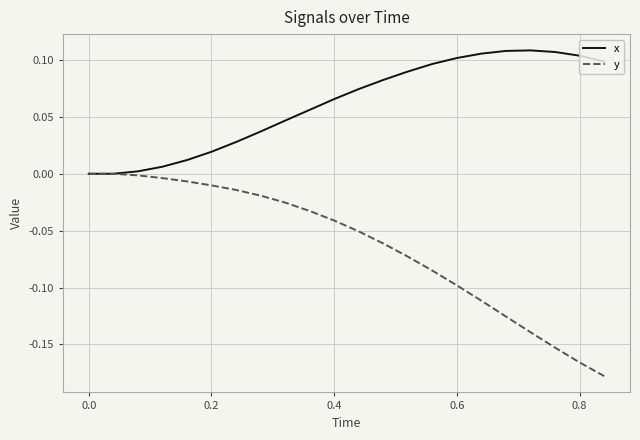

Which series has the largest total across all categories?

x